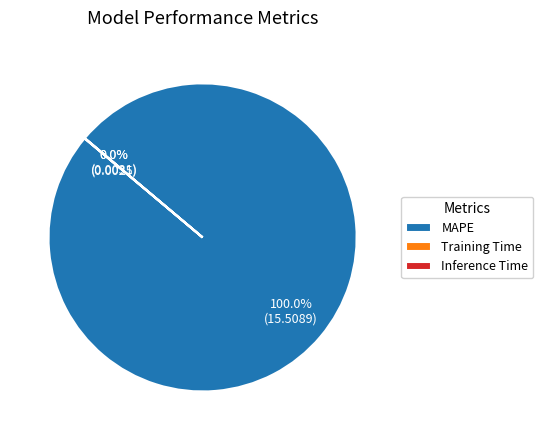

Is there a majority slice in this chart?

Yes